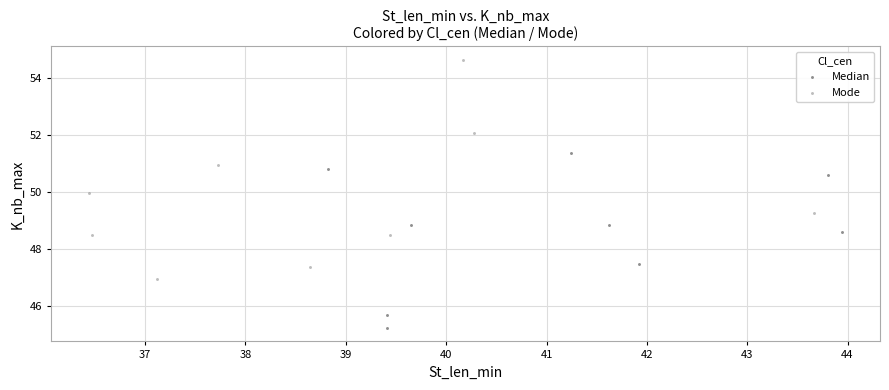

Which series contains the highest Y value?

Mode